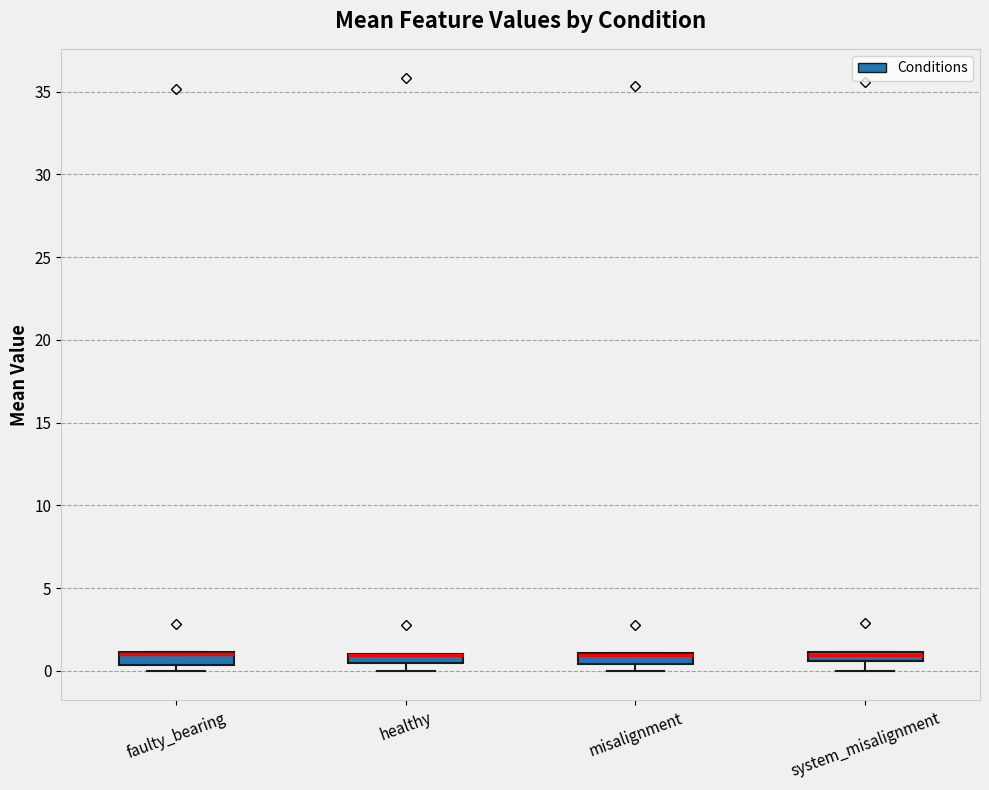

Where is the upper edge of the box for faulty_bearing on the y-axis? The values are not printed on the chart, so give them approximately, as read against the axis.

1.0